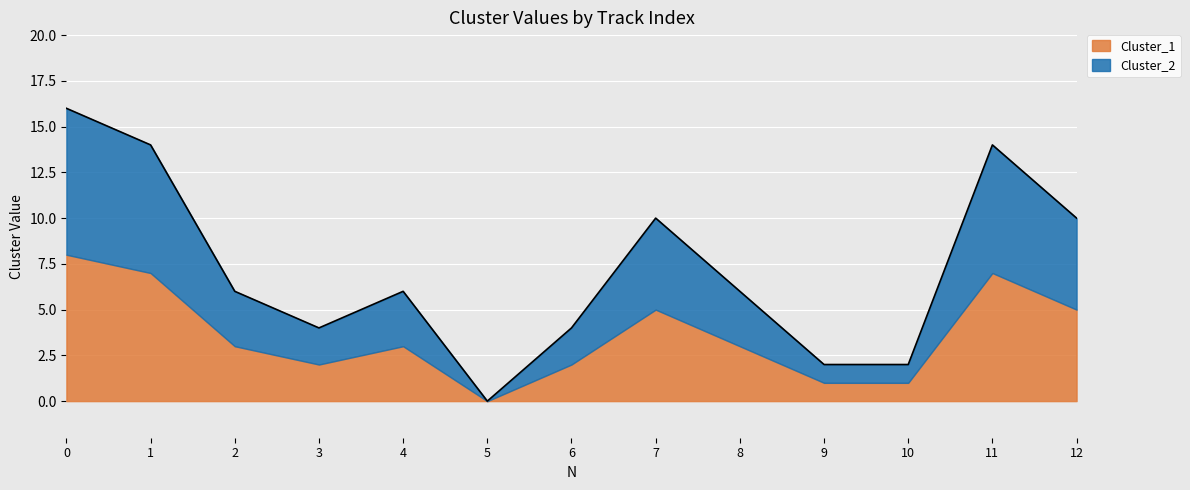

What is the average value?

7